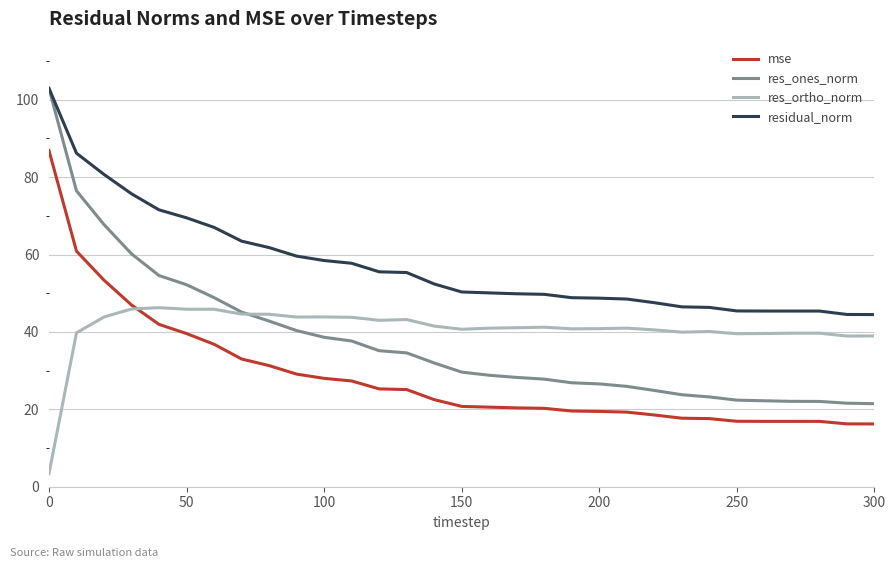

What is the smallest value displayed?

3.4